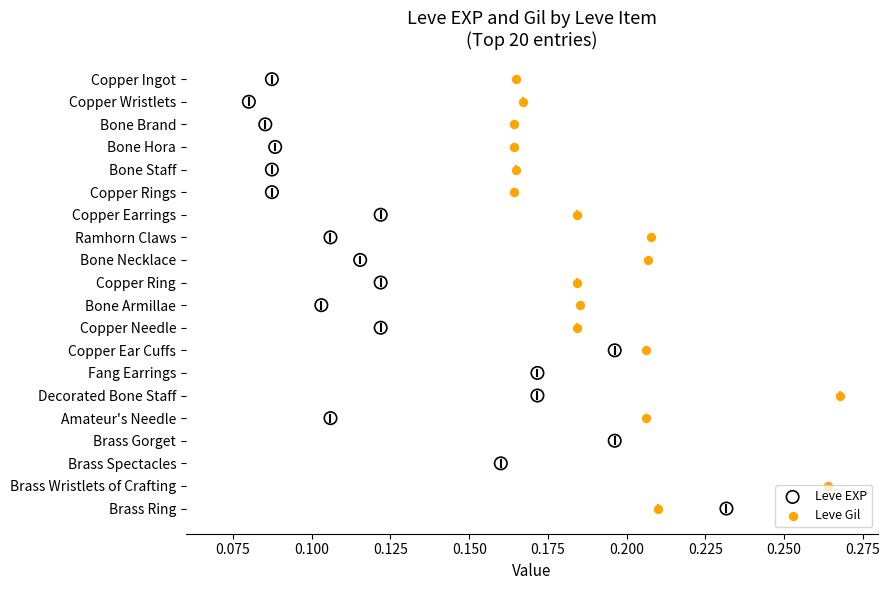

What are all the series names shown in the legend?

Leve EXP, Leve Gil